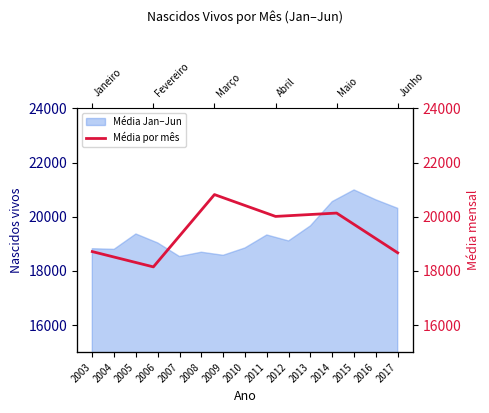

What is the difference between the maximum and minimum values?

2670.1